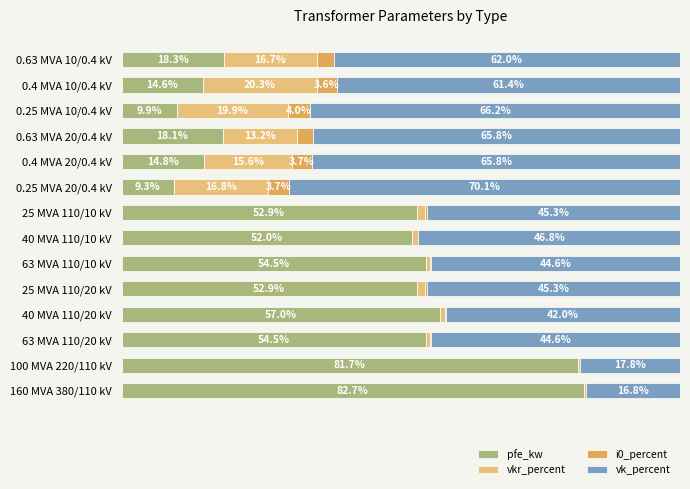

Which category has the highest value in the pfe_kw series?

160 MVA 380/110 kV